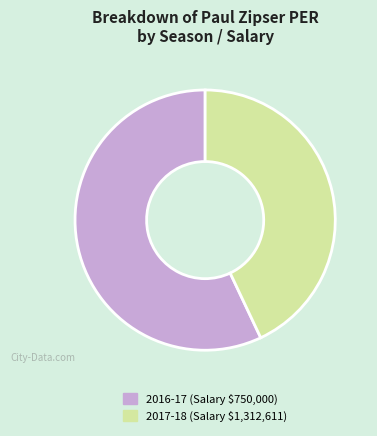

What is the smallest slice in the pie chart?

2017-18 (Salary $1,312,611)